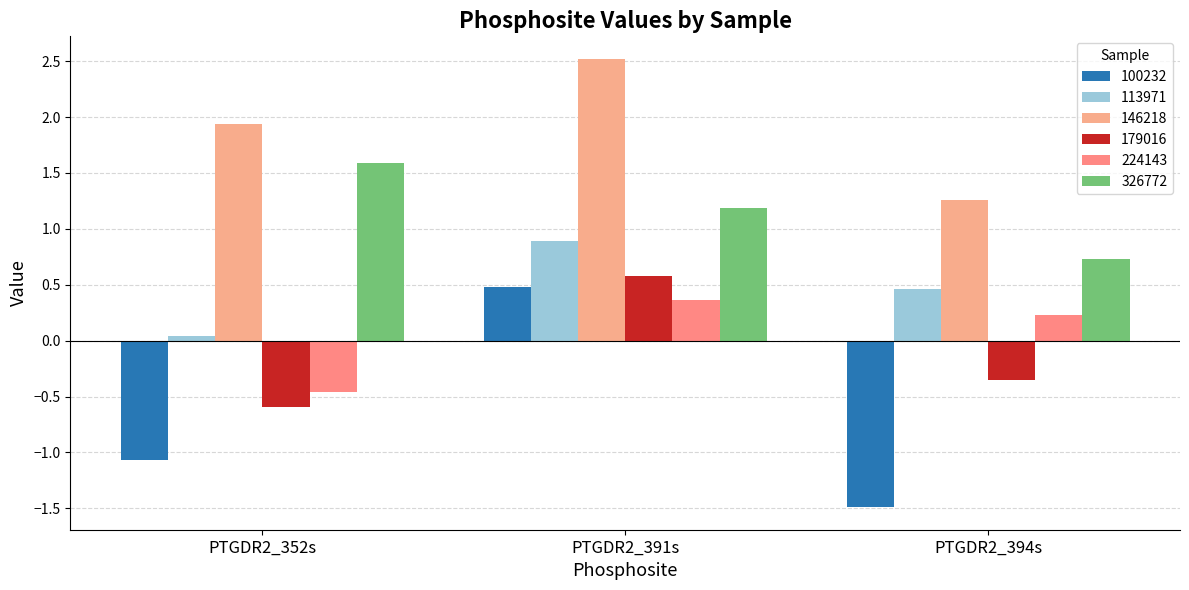

Which series has the widest spread of values?

100232